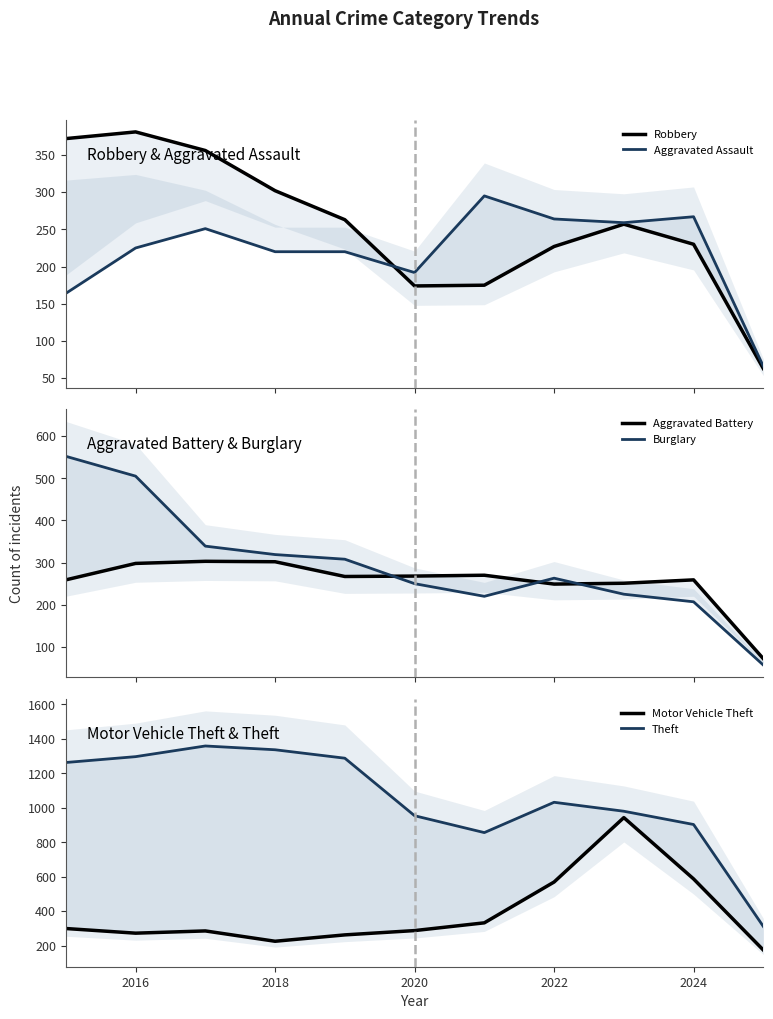

What is the value of the Robbery point at the 3rd from the left?

356